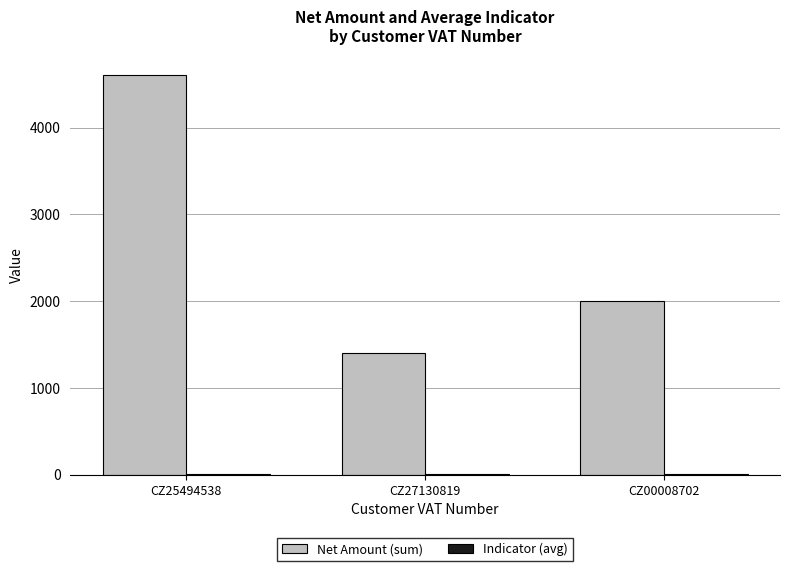

How many series are shown in this chart?

2